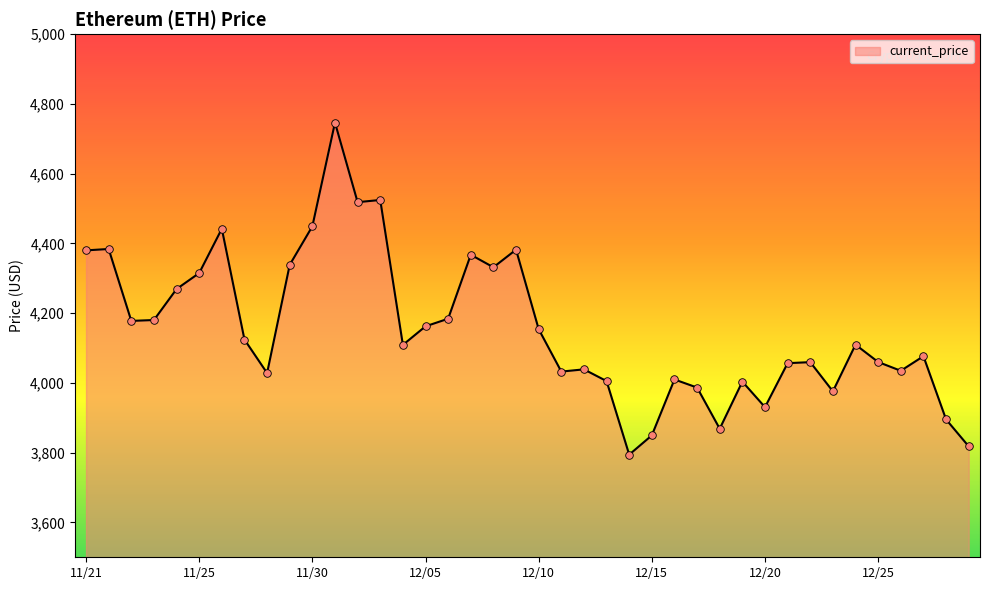

What is the difference between the maximum and minimum values?

952.1